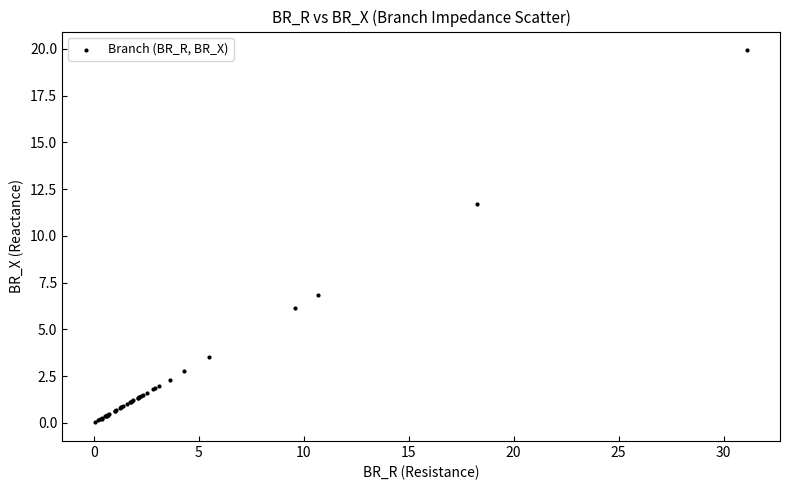

What Y value in the scatter plot is closest to 9?

6.8